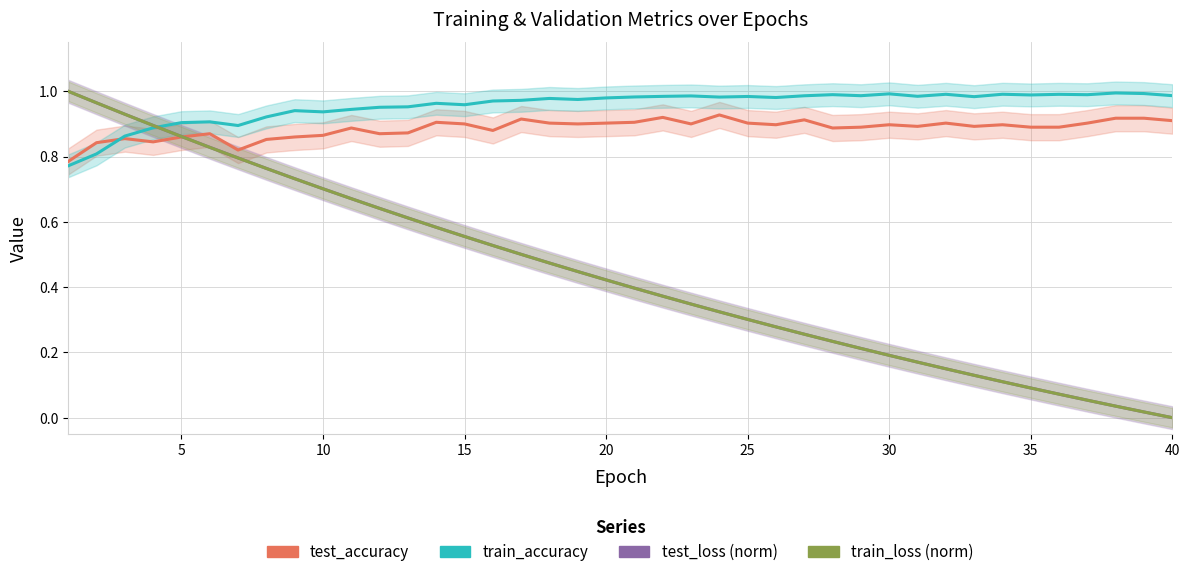

What is the difference between the second highest and minimum values in the test_accuracy series?

0.1